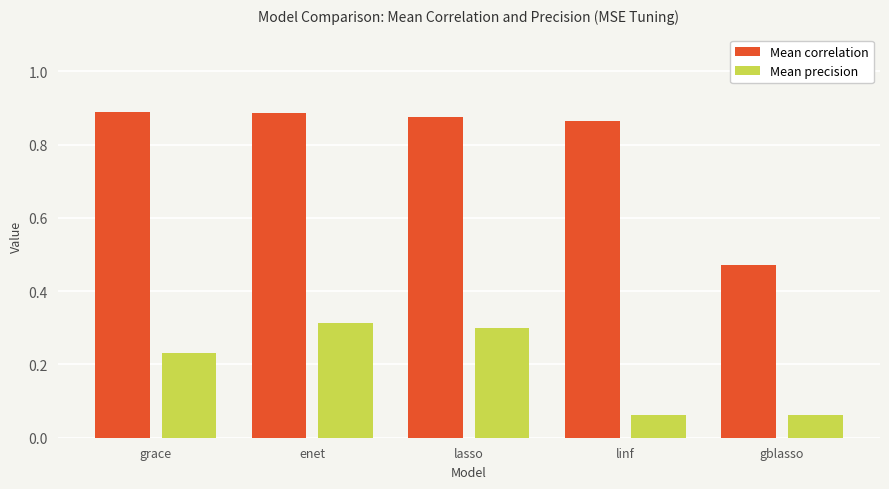

How many groups of bars are there?

5